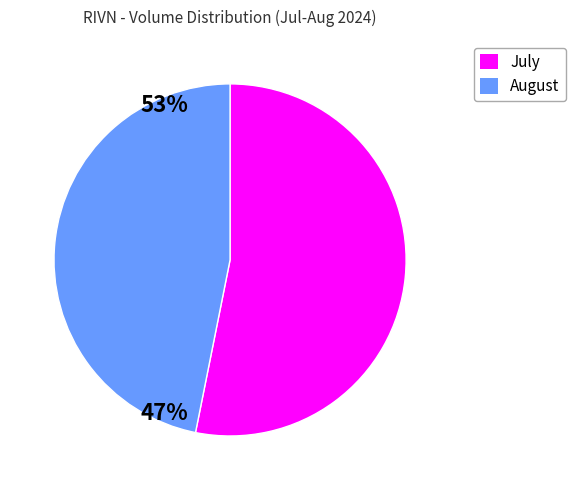

Is it true that July is 53% of the pie?

True